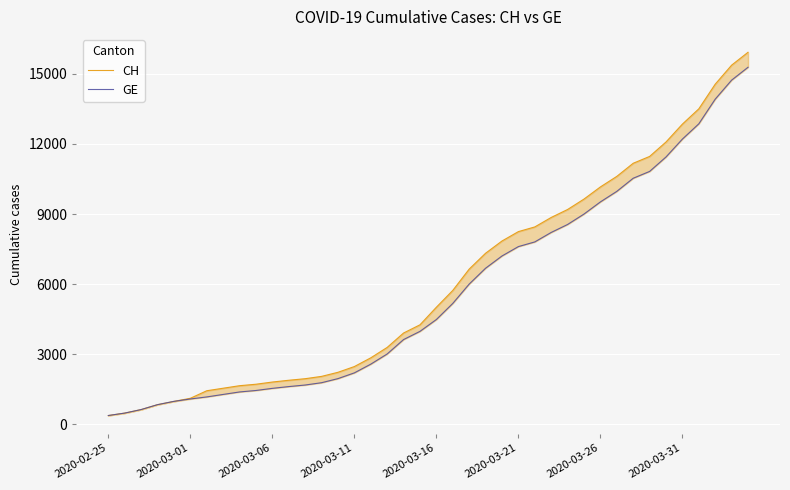

Which series has the largest range (max minus min)?

CH